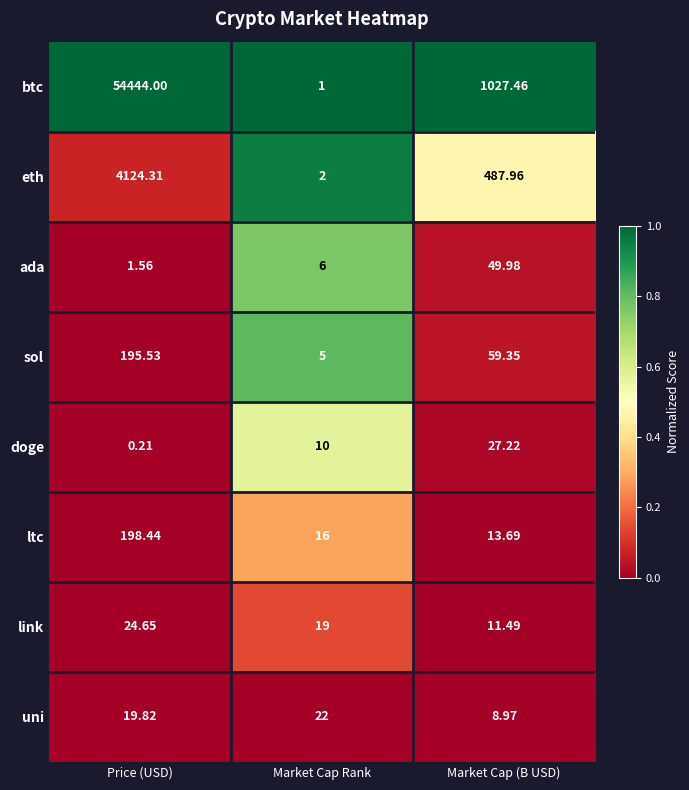

Count the number of categories in the chart.

3